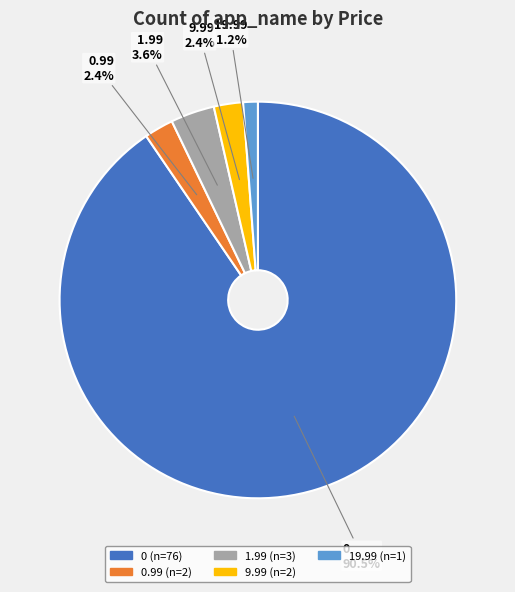

Is there any slice that represents more than half of the pie?

Yes